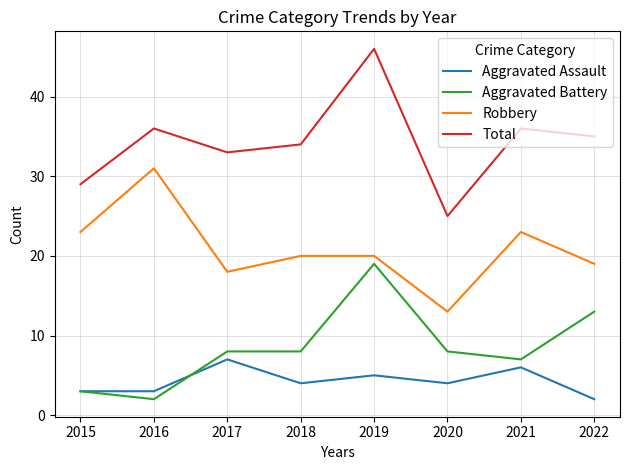

Is this an area chart (filled region under the line)?

No